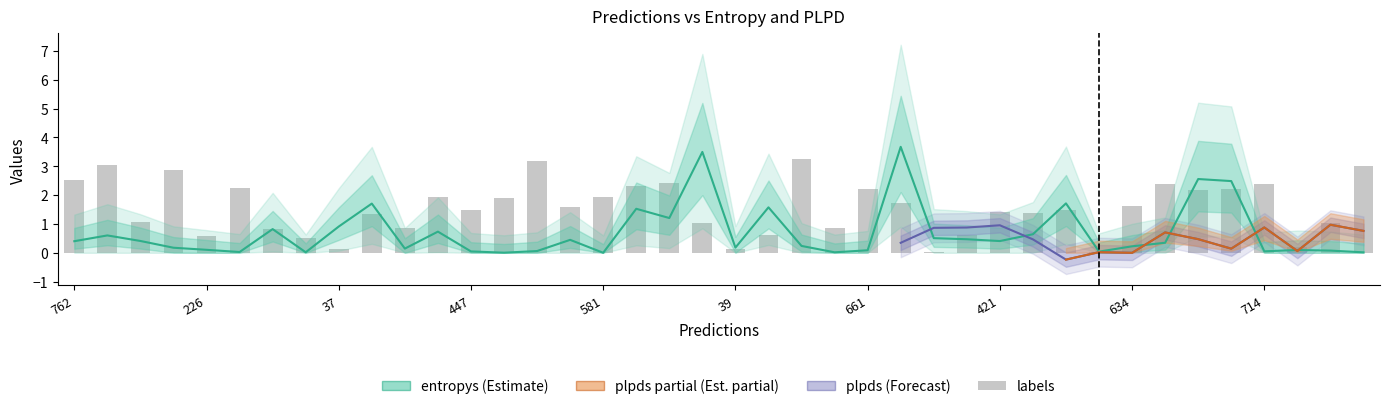

What is the difference between the maximum and second lowest values in the labels series?

3.2